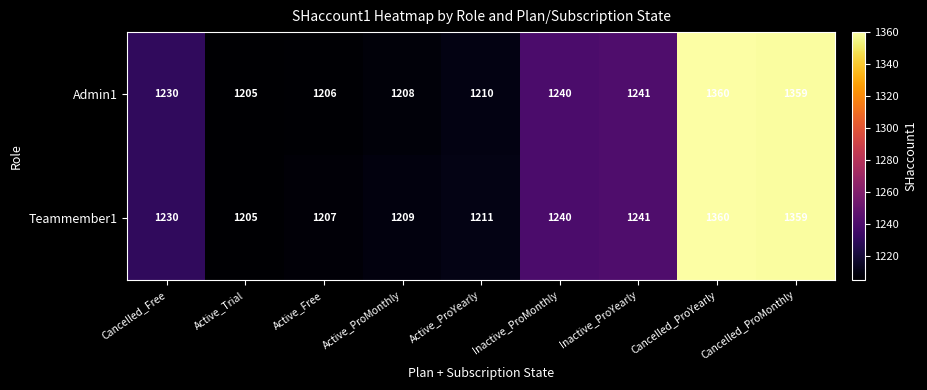

Between Active_ProYearly and Inactive_ProMonthly, which series saw the biggest shift?

Admin1